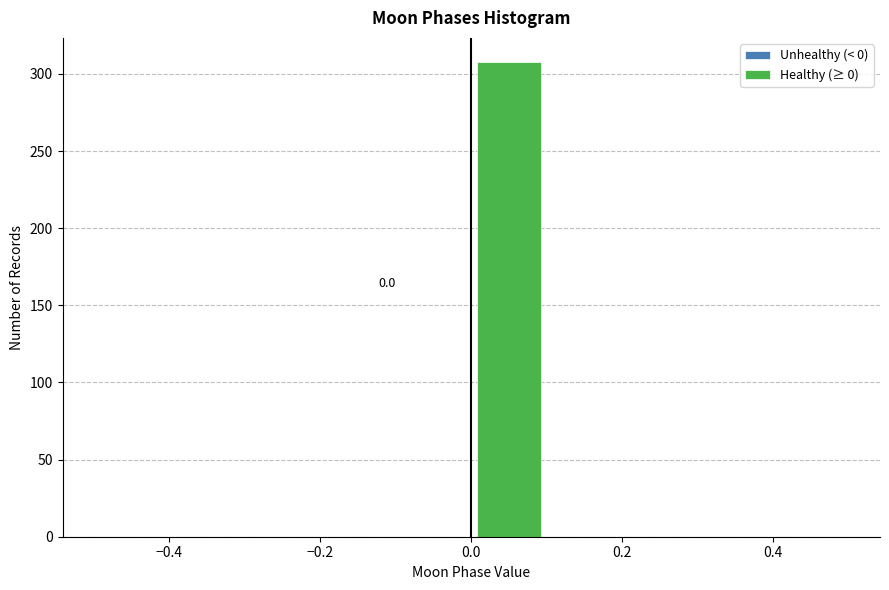

Over which range of the x-axis is the bar tallest?

0.0 to 0.1